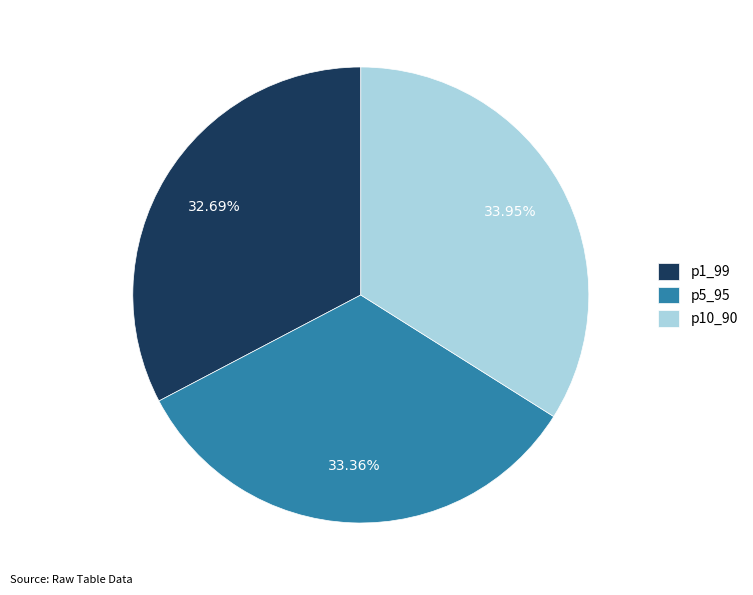

How much of the chart is everything except p1_99?

67.3%